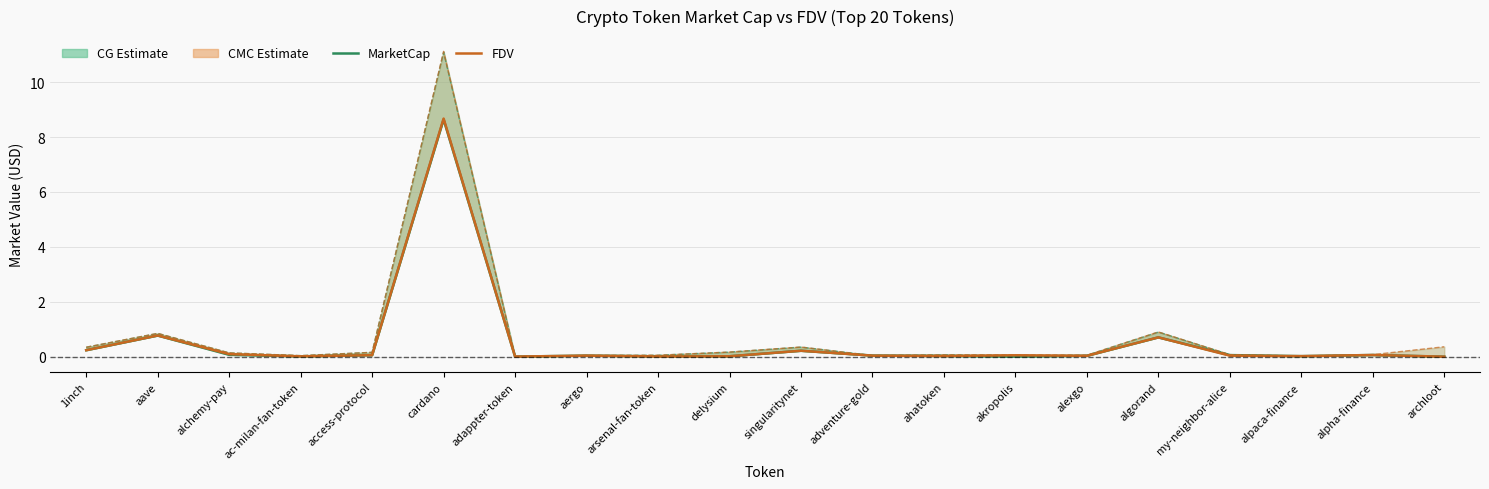

Is the value of CG_MarketCap at aave greater than the value of CMC_FDV at ahatoken?

Yes